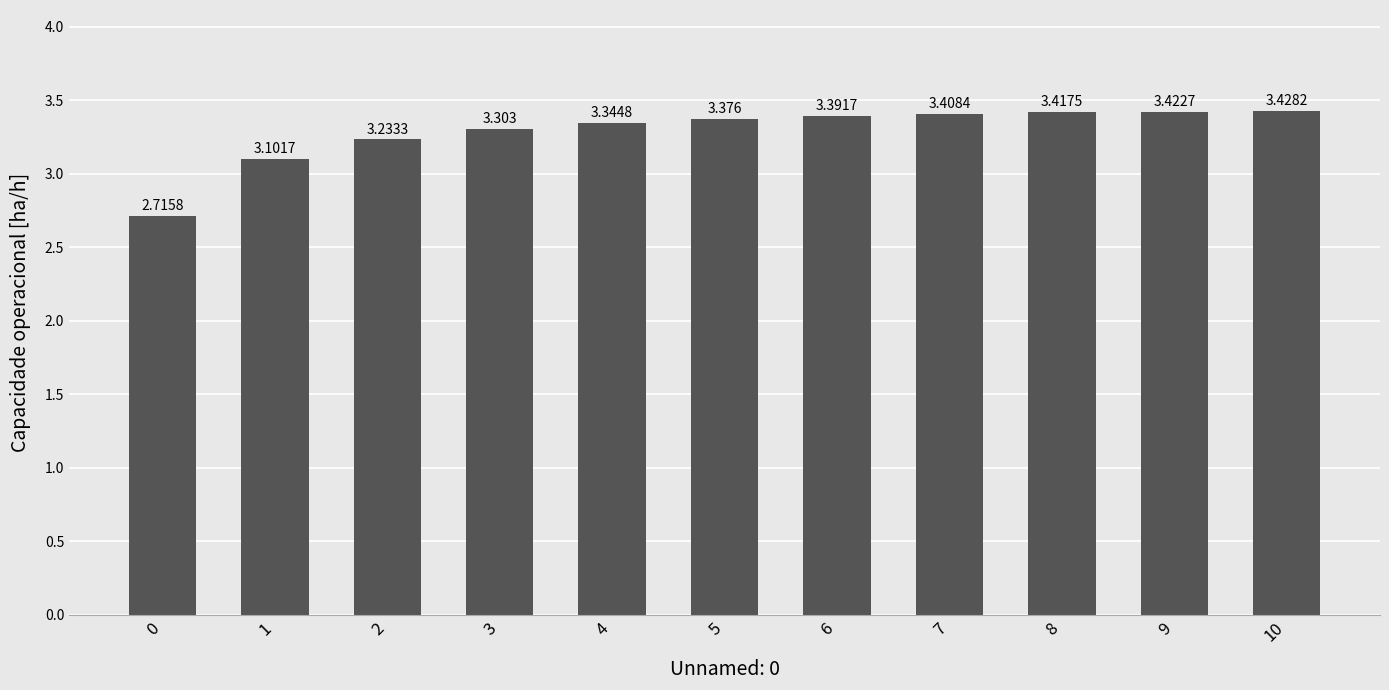

Rank the categories by value from lowest to highest.

0, 1, 2, 3, 4, 5, 6, 7, 8, 9, 10